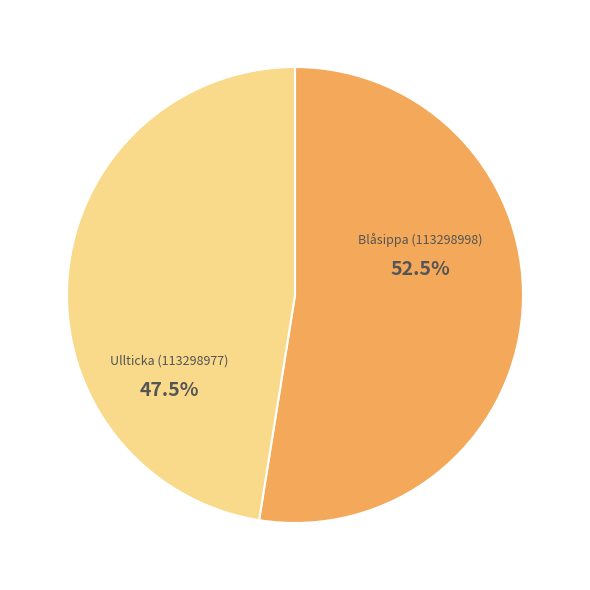

Is there a majority slice in this chart?

Yes